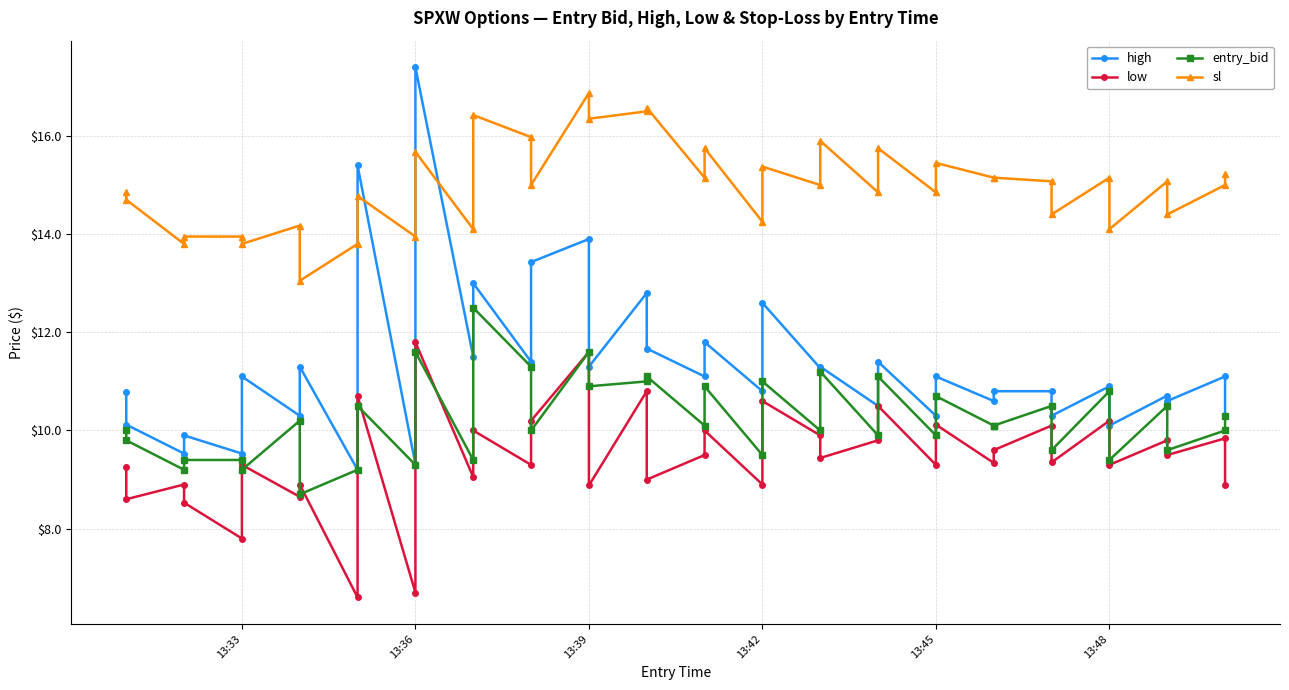

Count the number of categories in the chart.

40